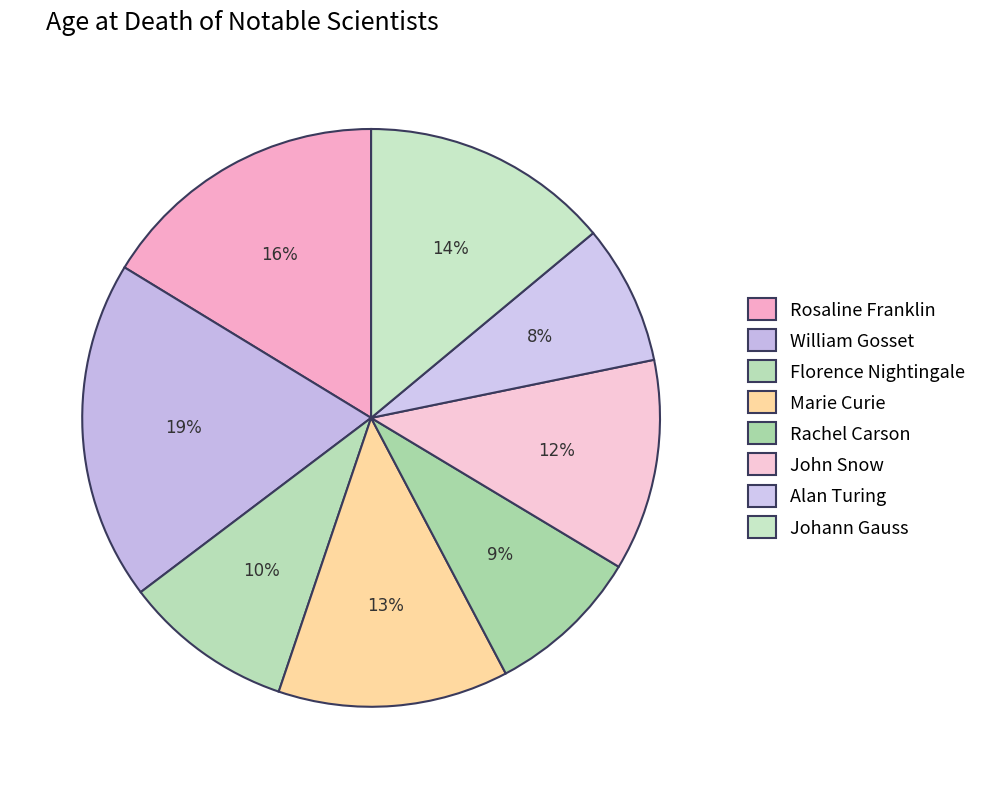

Which slice is the largest?

William Gosset